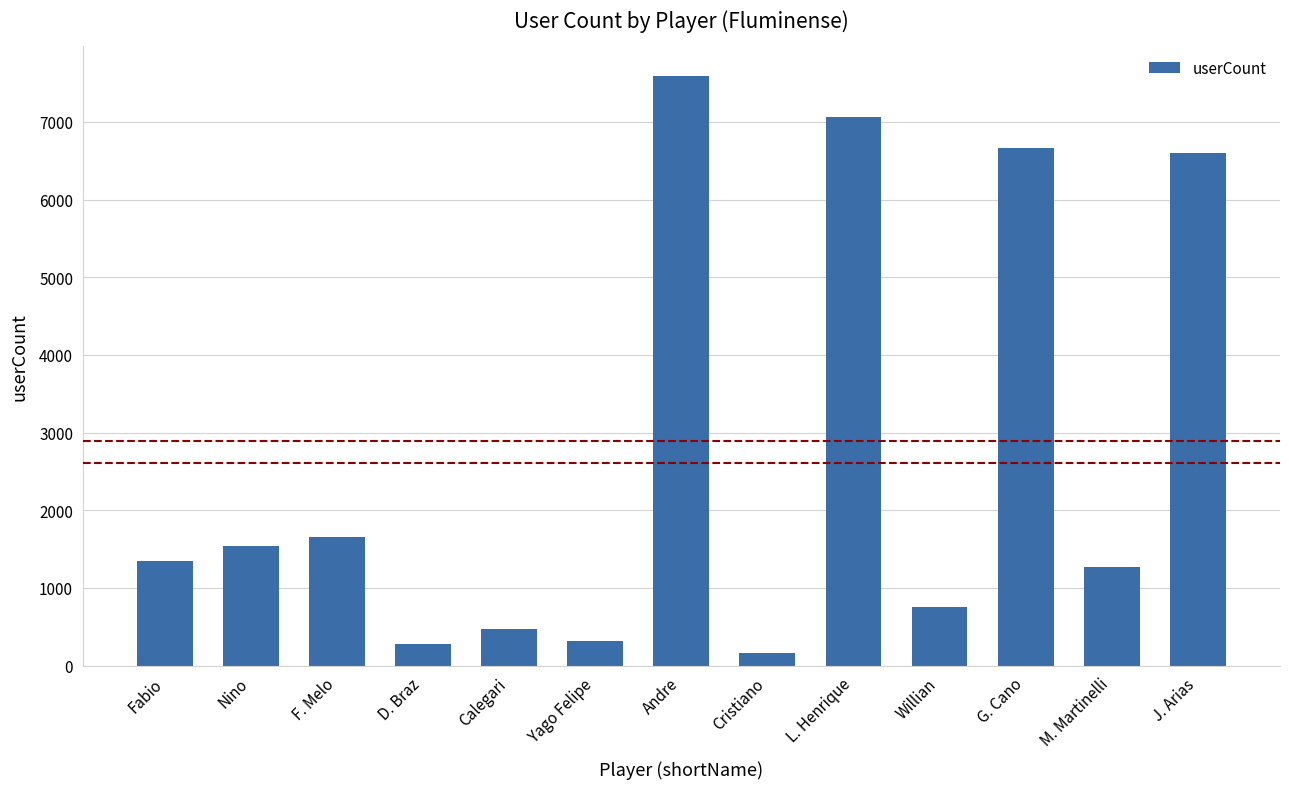

Approximately how many times larger is the value at D. Braz compared to Nino?

0.2